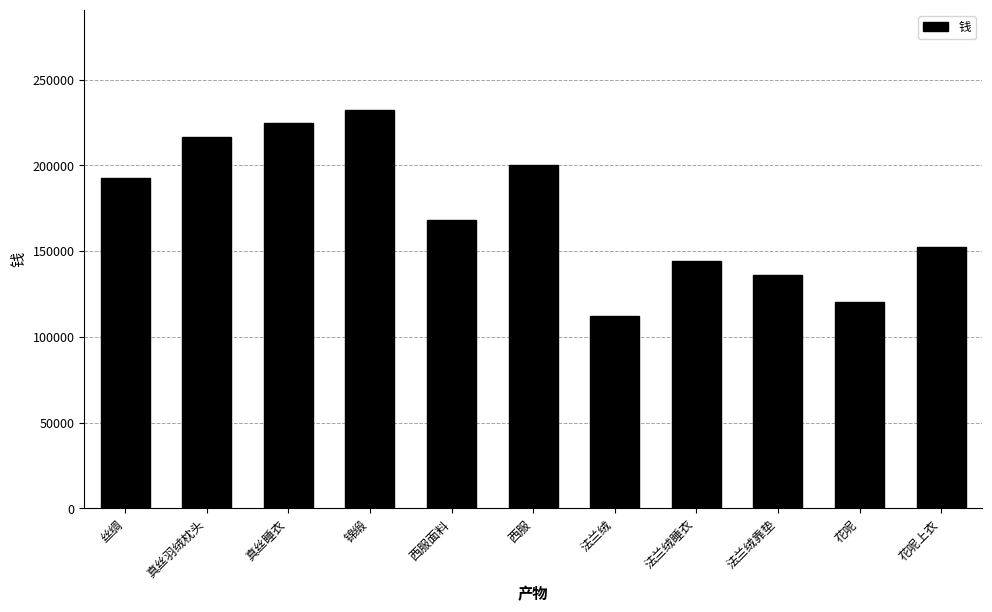

Reading left to right, extract all data points from this chart.

192456	216513	224532	232551	168399	200475	112266	144342	136323	120285	152361